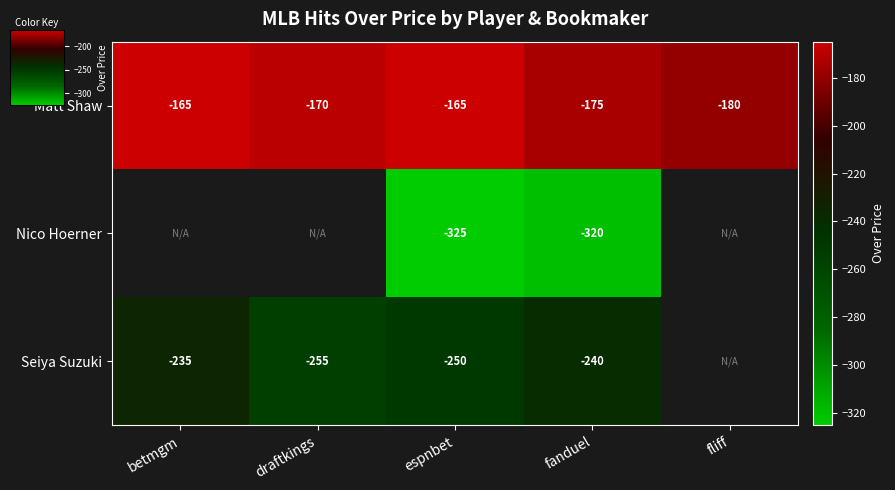

What is the difference between the highest and lowest values at fanduel?

145